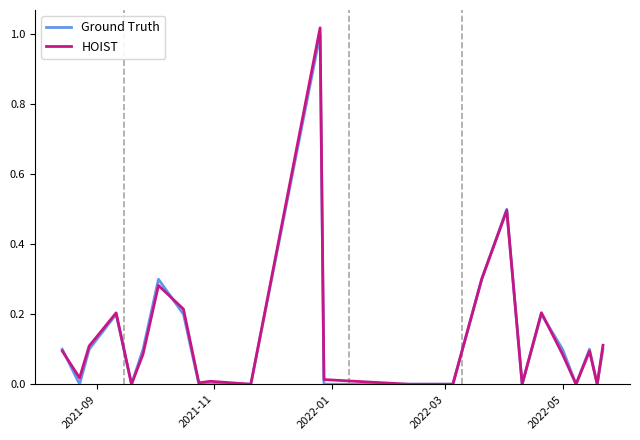

List the series in order of their overall mean, lowest first.

Ground Truth, HOIST